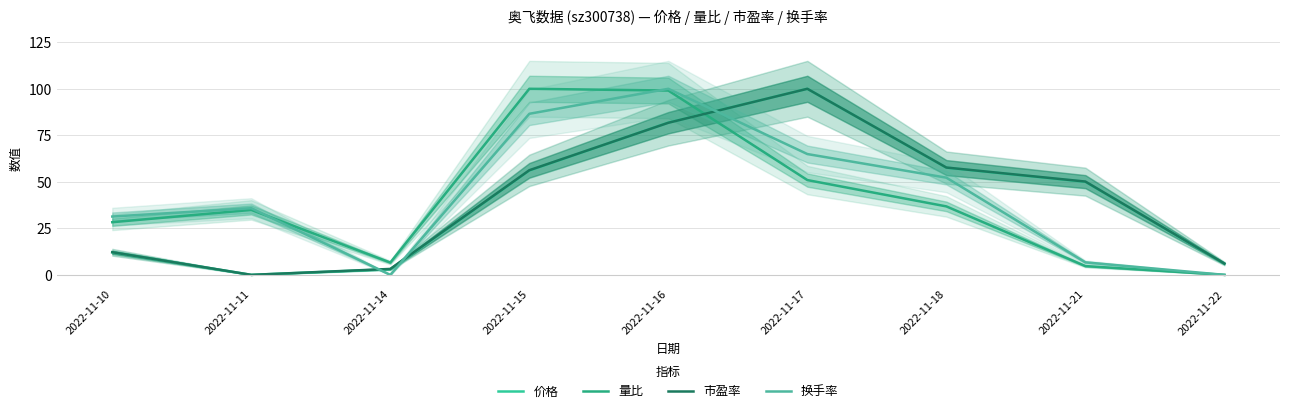

Is it true that 价格 equals -62.0 at 2022-11-11?

False